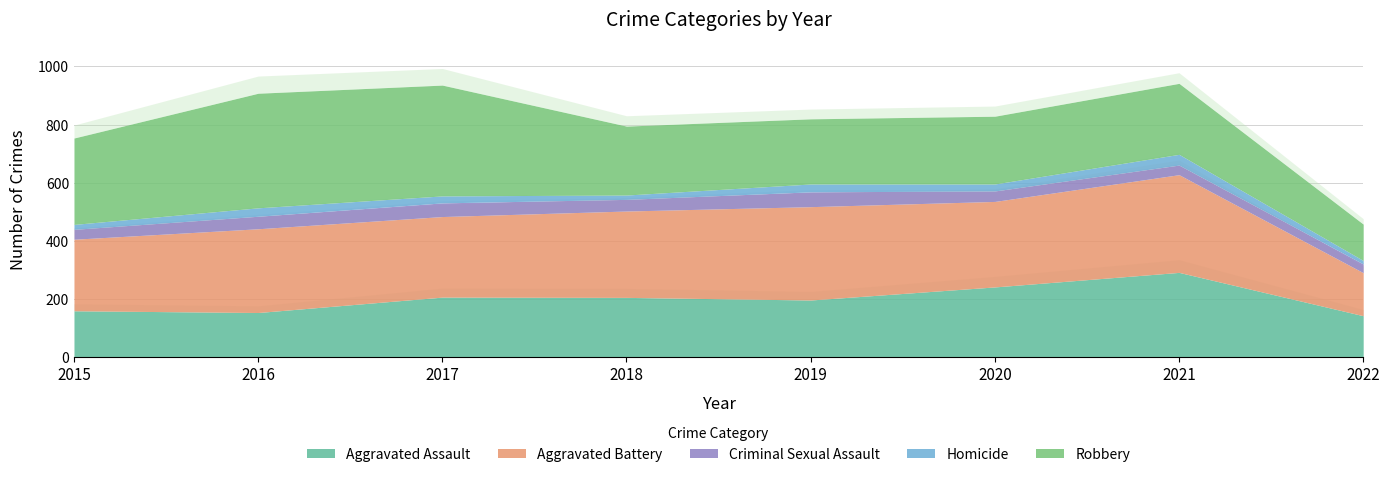

Between which two adjacent categories do Aggravated Assault and Robbery first intersect?

2019 and 2020